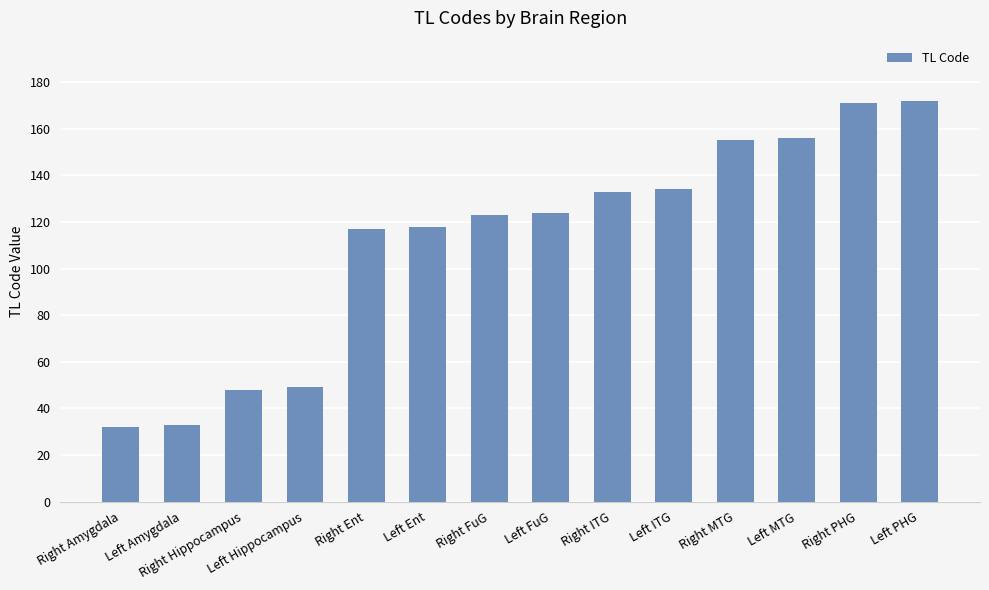

Are the bars grouped side by side (vs. stacked)?

No